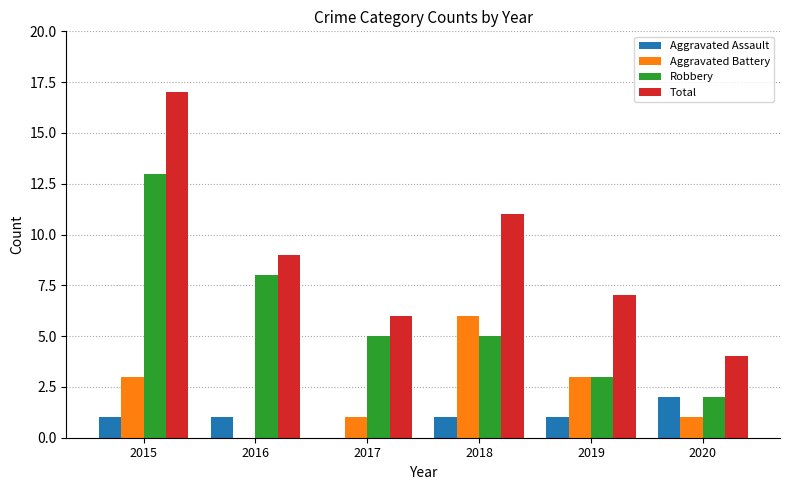

What is the sum of all Robbery values?

36